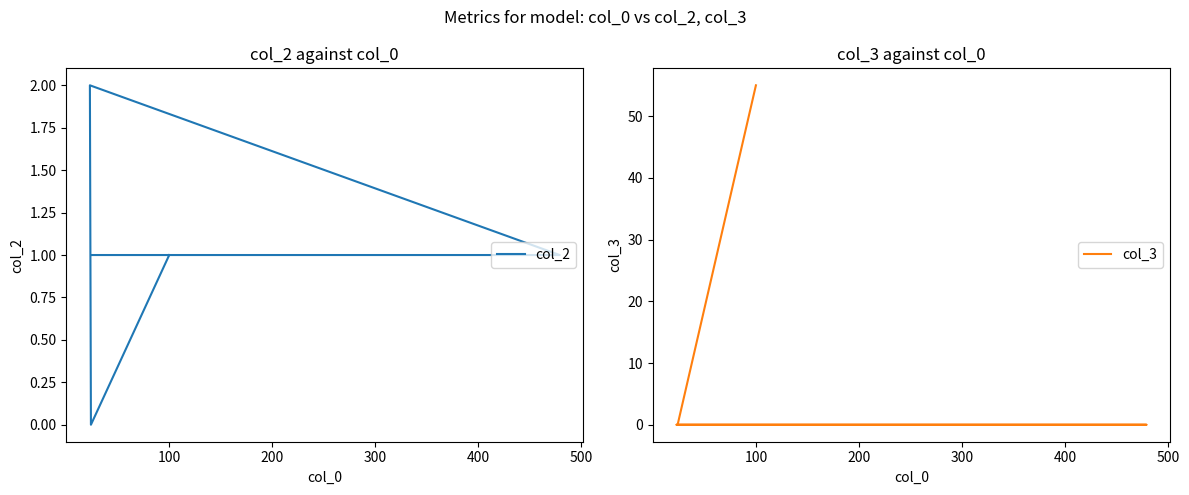

The col_2 series shows 1 at 300. True or false?

True